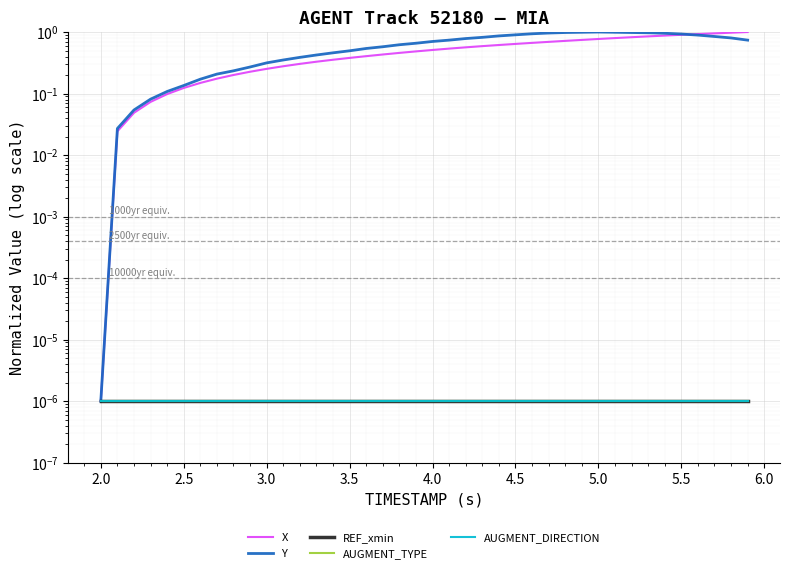

Which series has the largest total across all categories?

Y